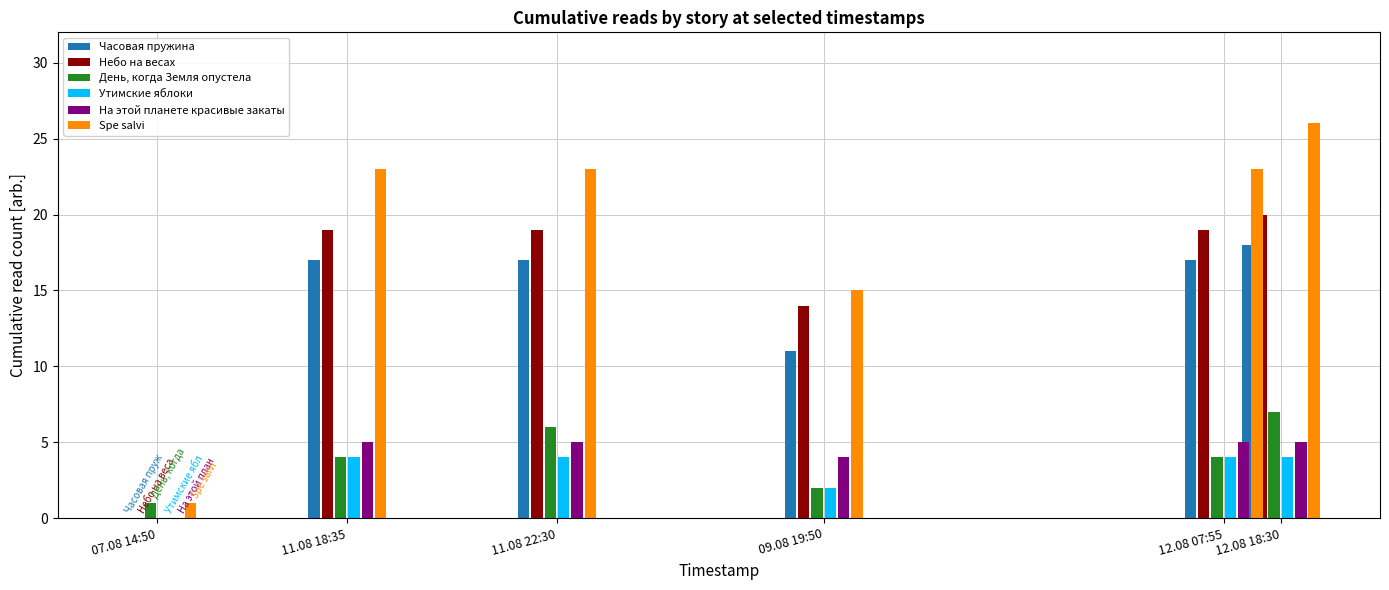

At how many categories does at least one series exceed 6?

5